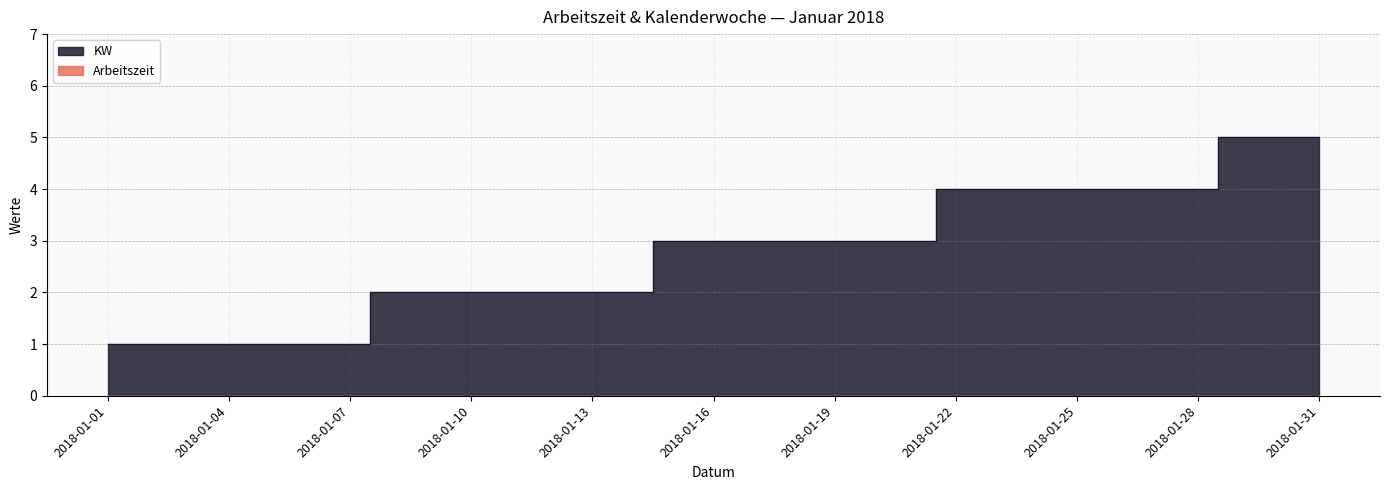

Count the number of categories in the chart.

31